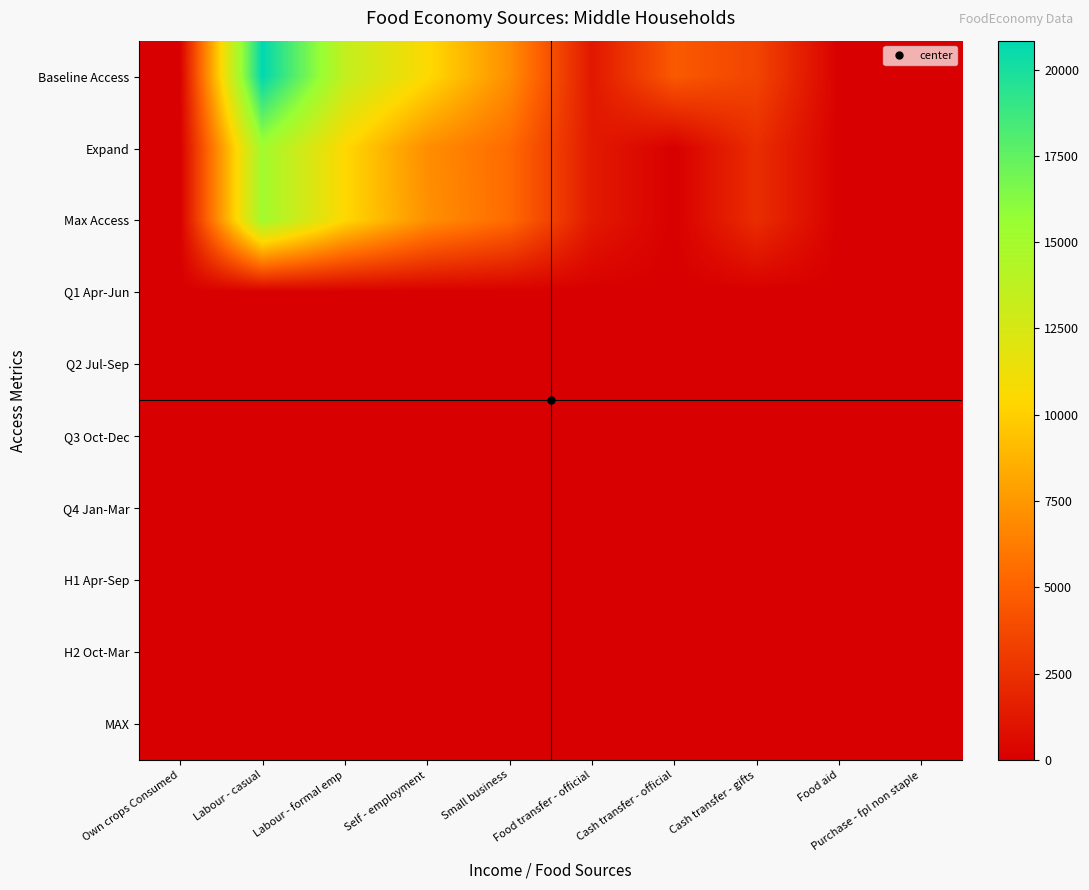

Which has a higher value, Food transfer - official or Purchase - fpl non staple?

Food transfer - official